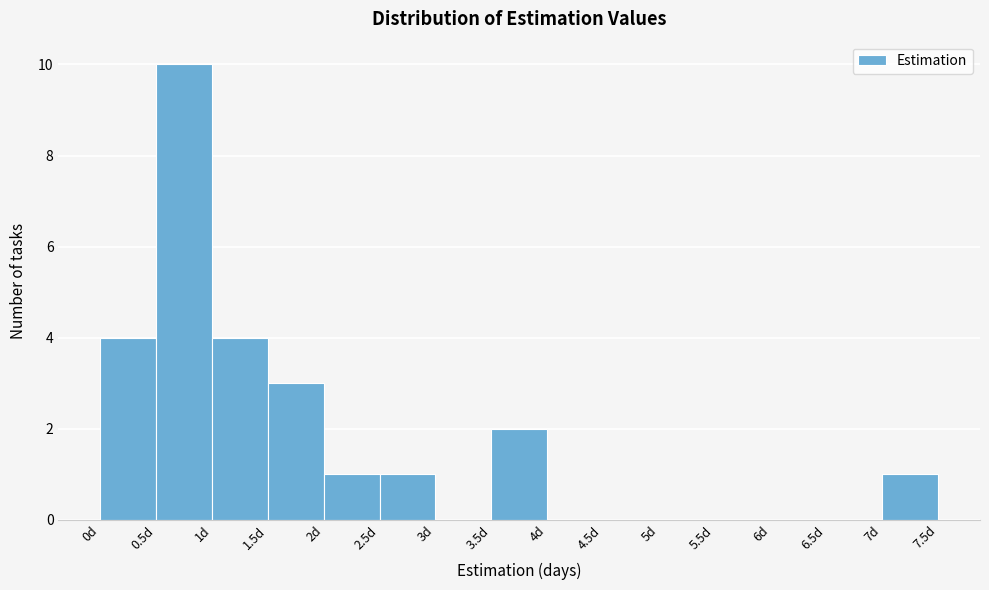

Reading left to right, list every bar in this chart as the range it spans on the x-axis followed by its height. The values are not printed on the chart, so give them approximately, as read against the axis.

0.0 to 0.5: 4
0.5 to 1.0: 10
1.0 to 1.5: 4
1.5 to 2.0: 3
2.0 to 2.5: 1
2.5 to 3.0: 1
3.0 to 3.5: 0
3.5 to 4.0: 2
4.0 to 4.5: 0
4.5 to 5.0: 0
5.0 to 5.5: 0
5.5 to 6.0: 0
6.0 to 6.5: 0
6.5 to 7.0: 0
7.0 to 7.5: 1